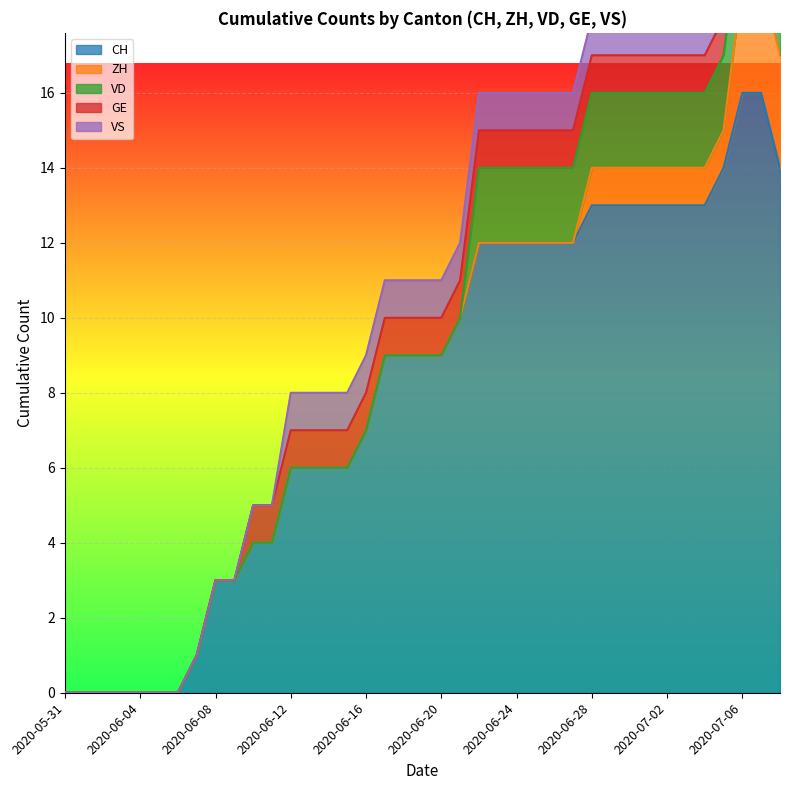

True or false: VS and CH intersect in this chart.

False